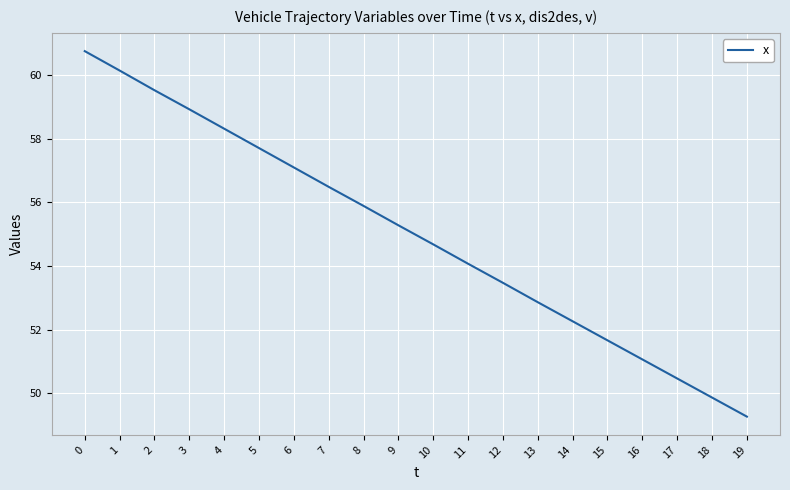

How many distinct data groups are displayed?

1